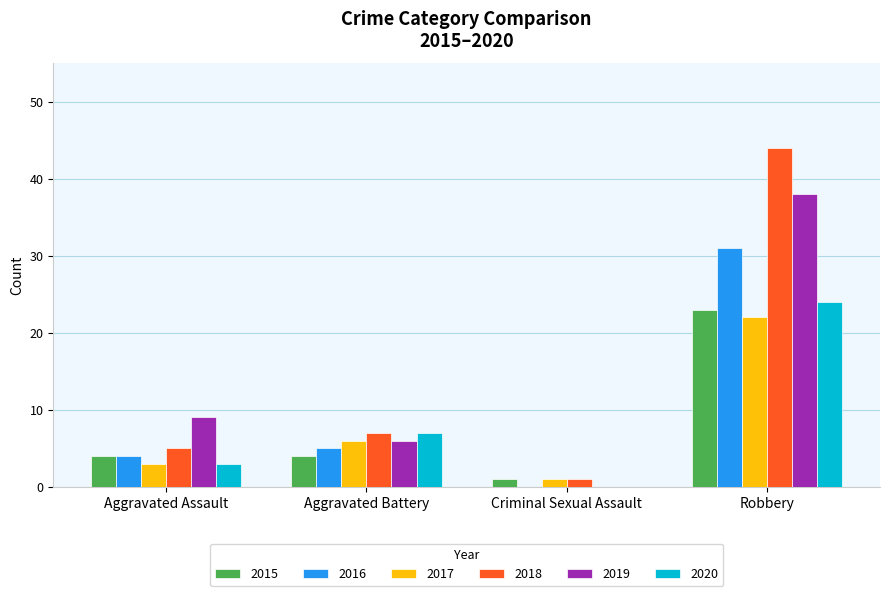

Is the value of 2020 at Aggravated Battery greater than the value of 2015 at Criminal Sexual Assault?

Yes